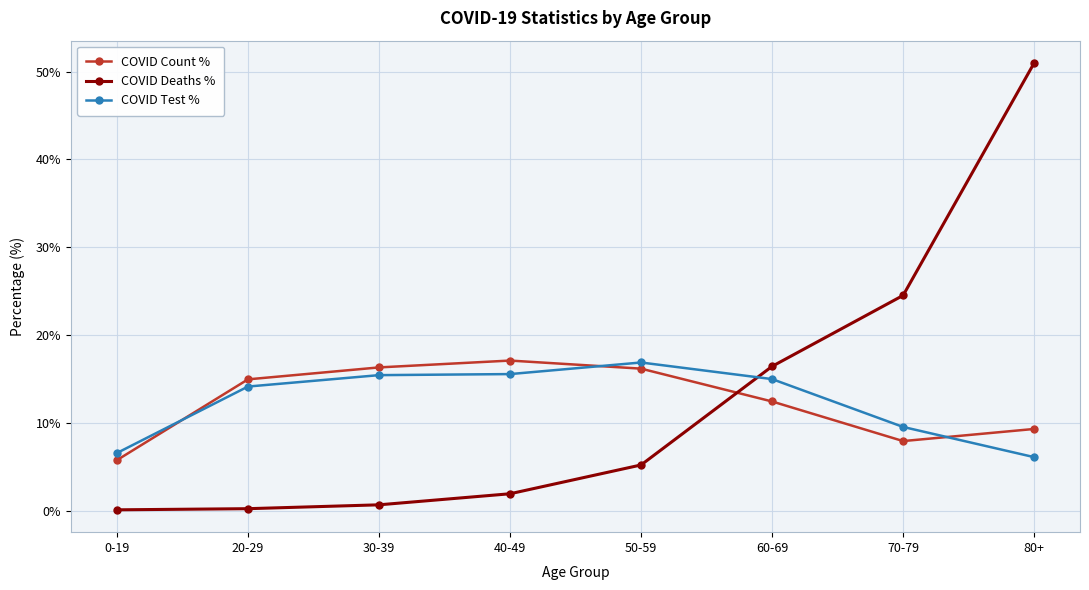

What is the difference between the highest and lowest values at 20-29?

14.7